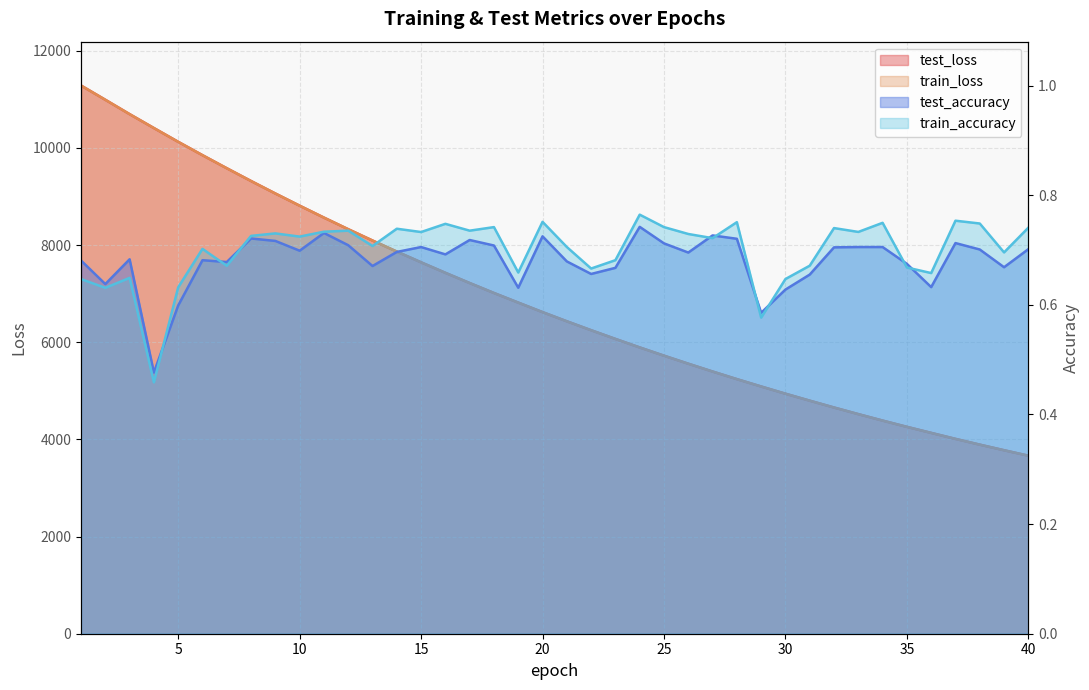

What is the sum of the train_accuracy values at 9 and 37?

1.5